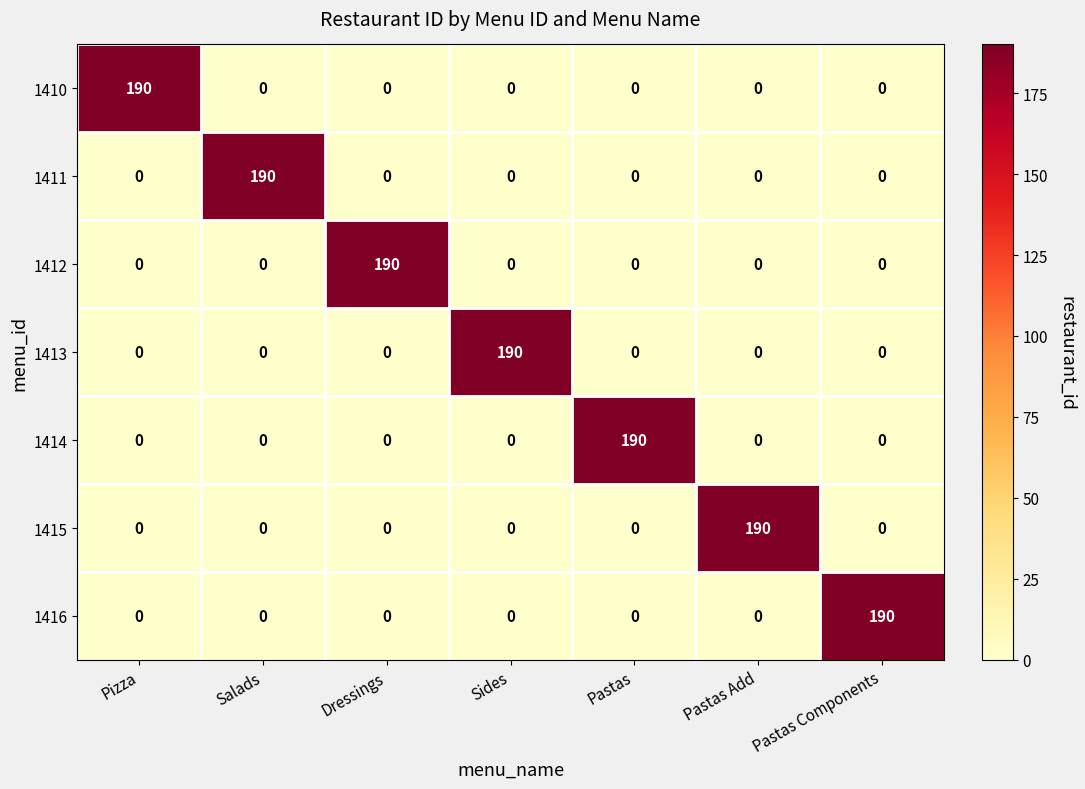

True or false: 1415 has a value of 0 at Pastas.

True